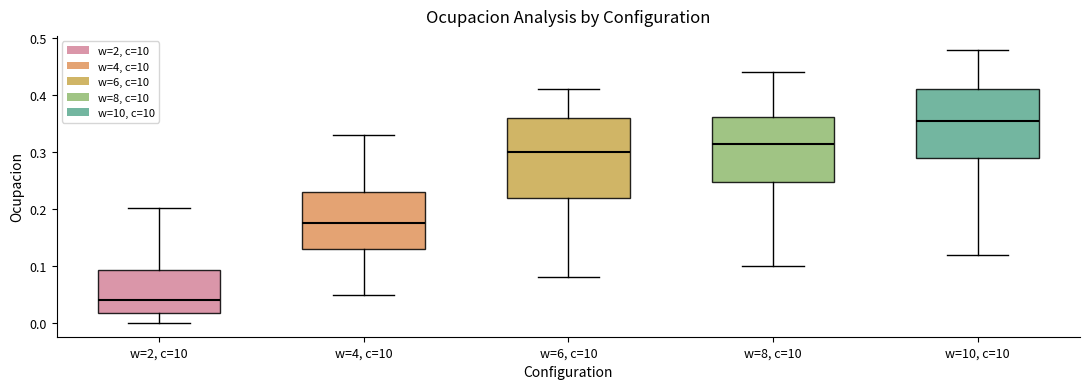

Which box is the tallest, from its lower edge to its upper edge?

w=6, c=10